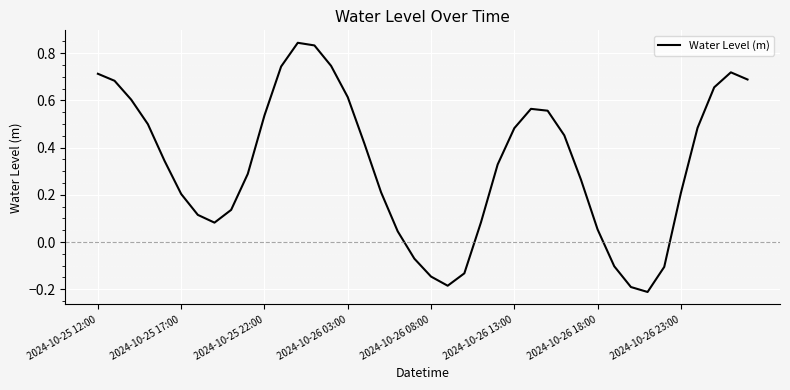

What is the difference between the maximum and minimum values?

1.1